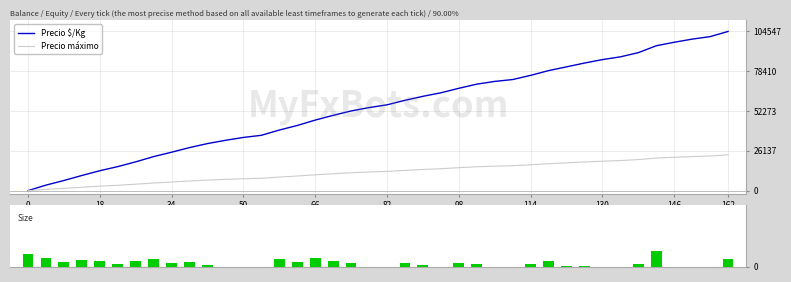

What is the label of the 39th bar from the left?

38